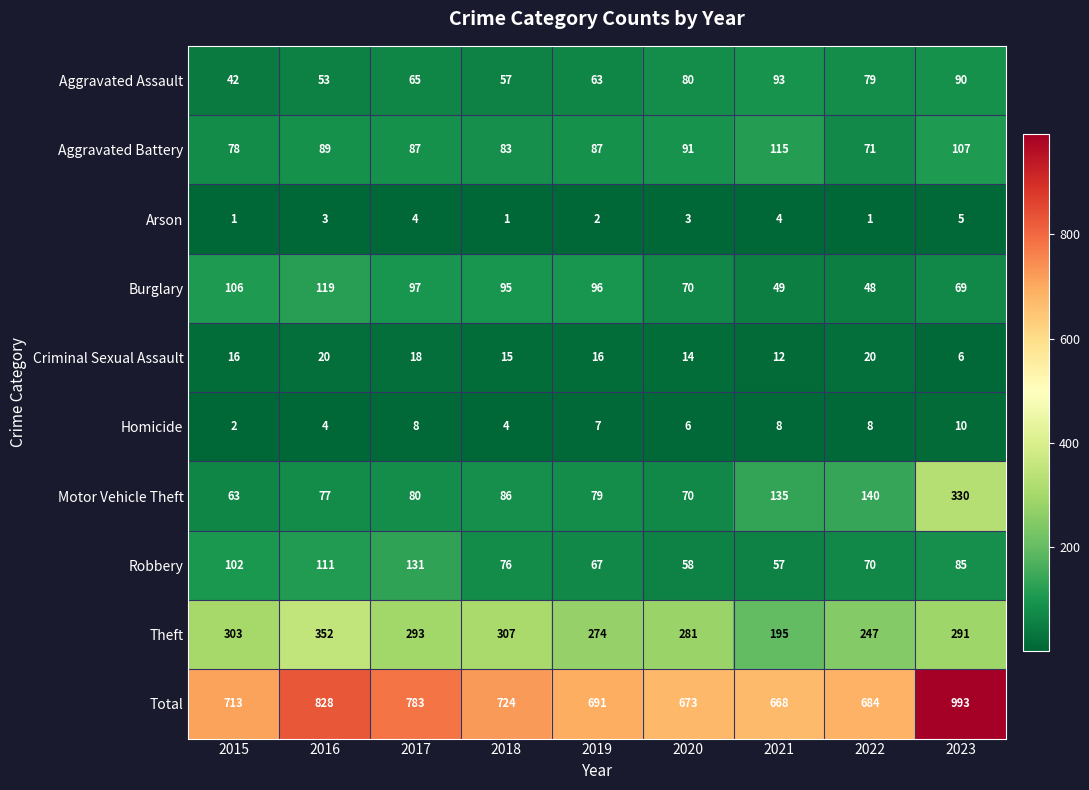

Where is Robbery nearest to the value 94?

2015